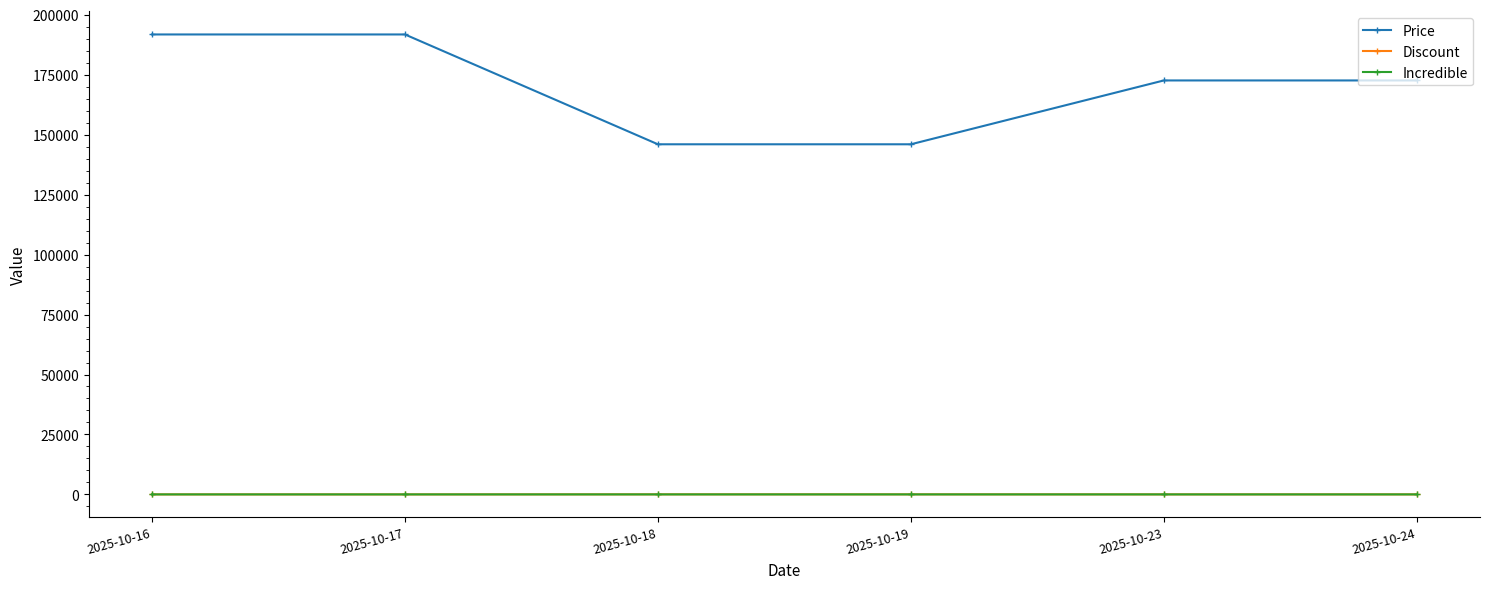

Which series has the largest total across all categories?

Price